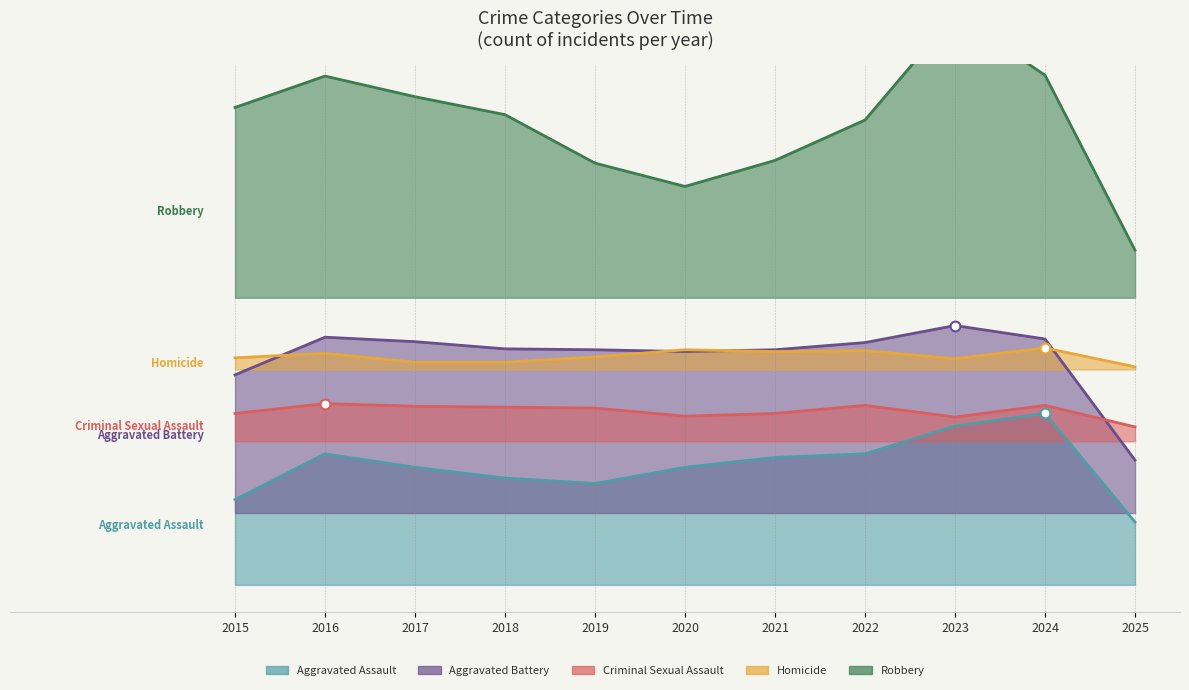

What is the total value across all series at 2023?

1541